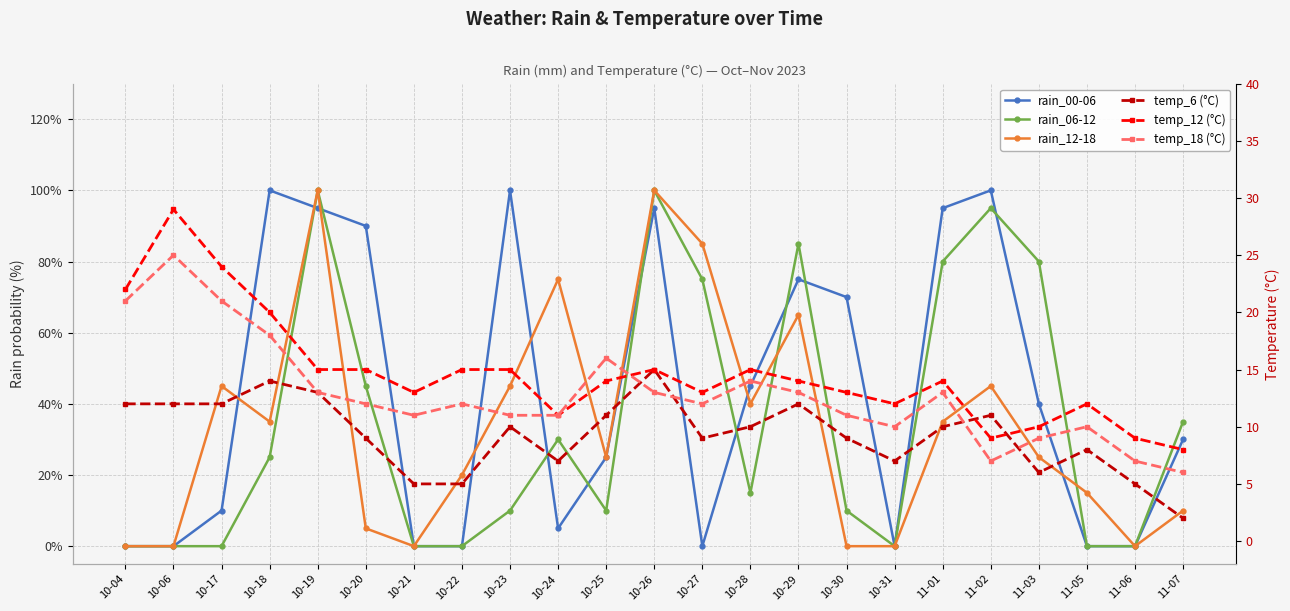

What is the value of the rain_12-18 point at the 14th from the left?

40